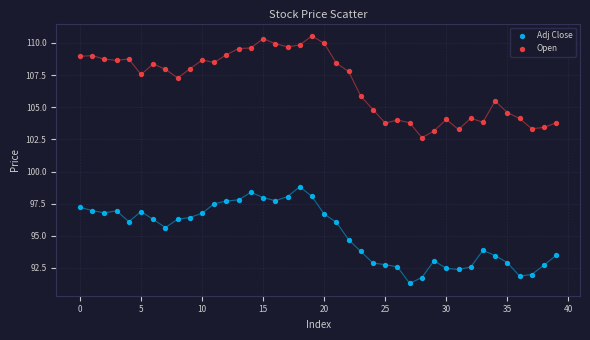

Which series has the largest Y range (max minus min)?

Open